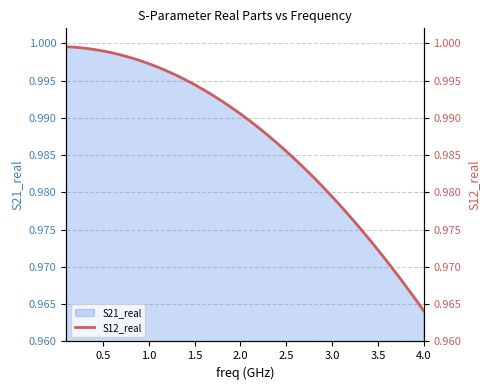

Does the chart have visible grid lines?

Yes